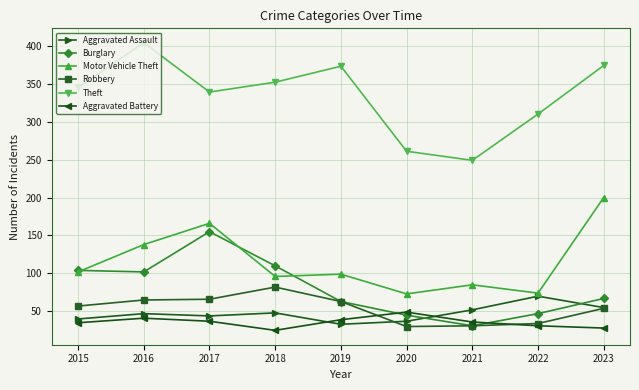

What are all the series names shown in the legend?

Aggravated Assault, Burglary, Motor Vehicle Theft, Robbery, Theft, Aggravated Battery